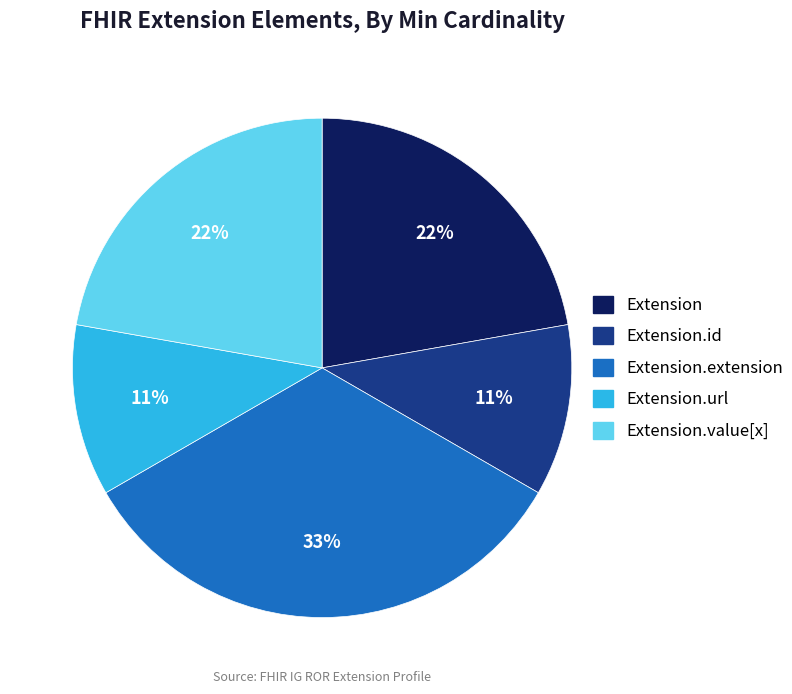

Is there any slice that represents more than half of the pie?

No